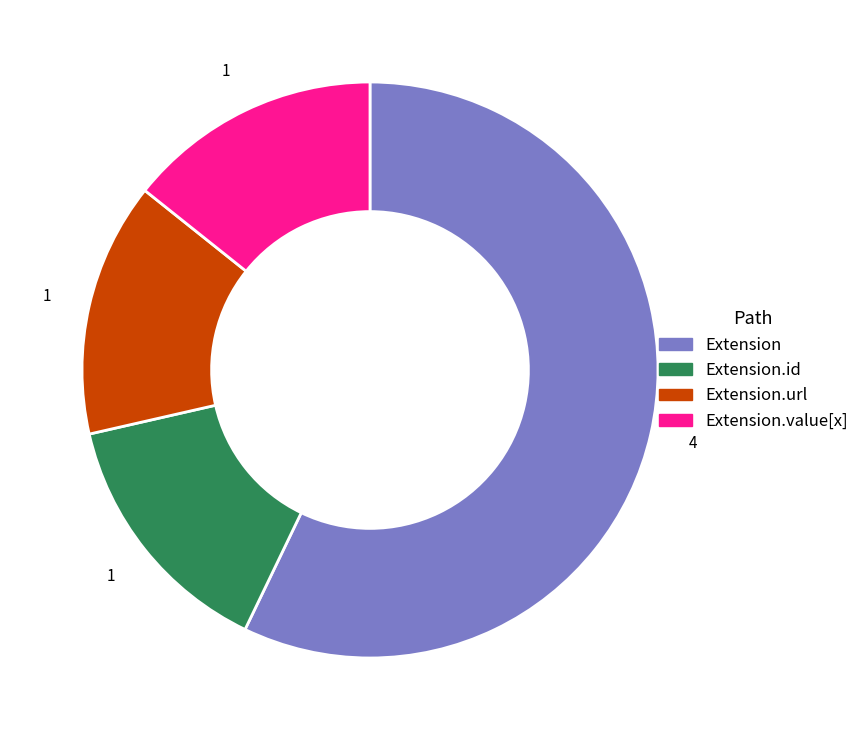

Is there a majority slice in this chart?

Yes